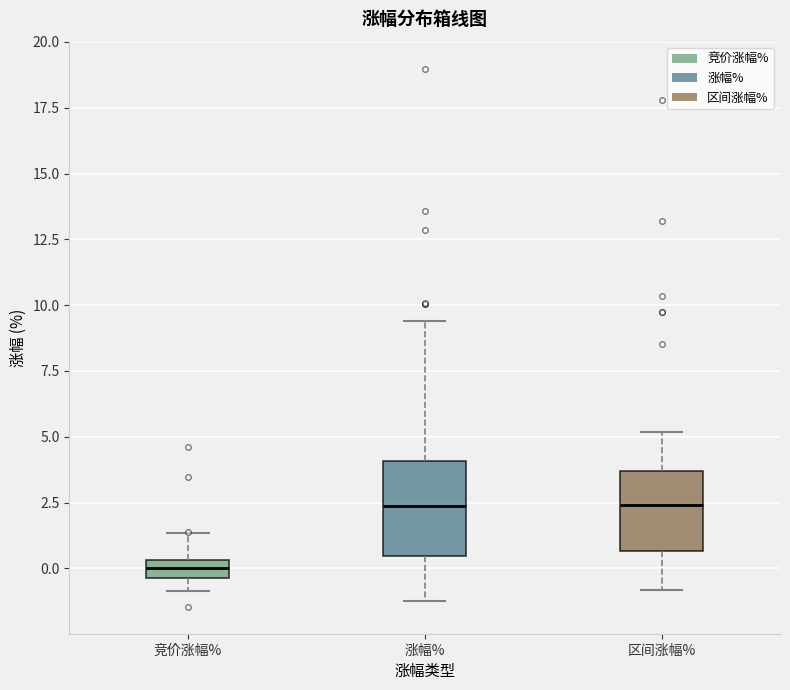

Where is the upper edge of the box for 涨幅% on the y-axis? The values are not printed on the chart, so give them approximately, as read against the axis.

4.0